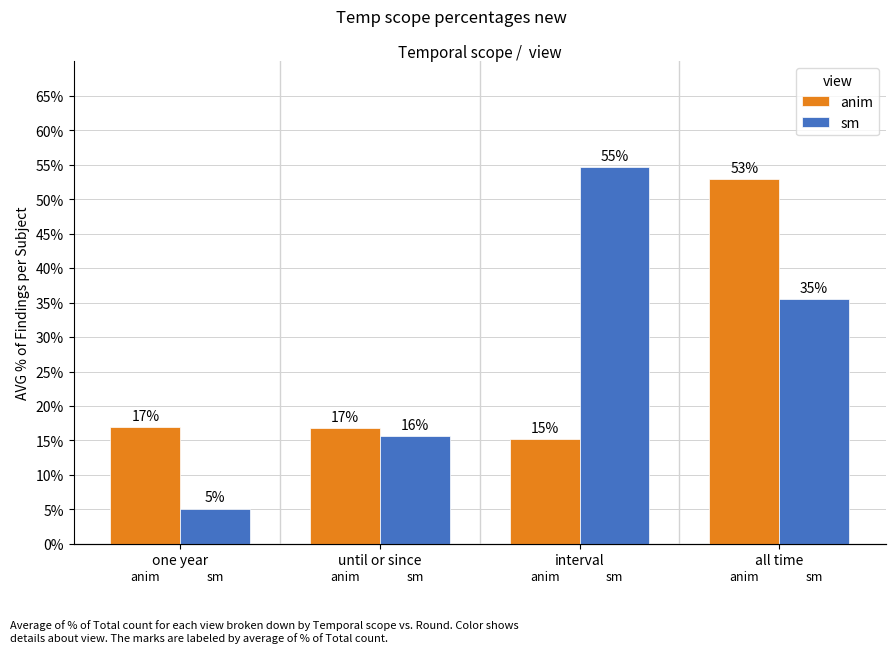

True or false: anim has a value of 0.1 at until or since.

False